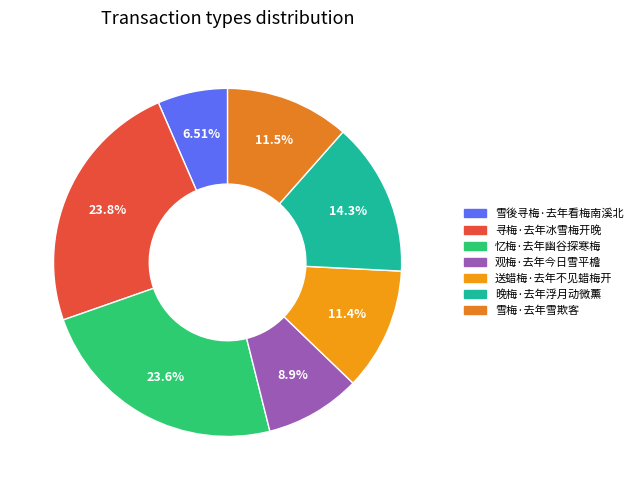

What is the change in value from 寻梅·去年冰雪梅开晚 to 观梅·去年今日雪平檐?

-217714